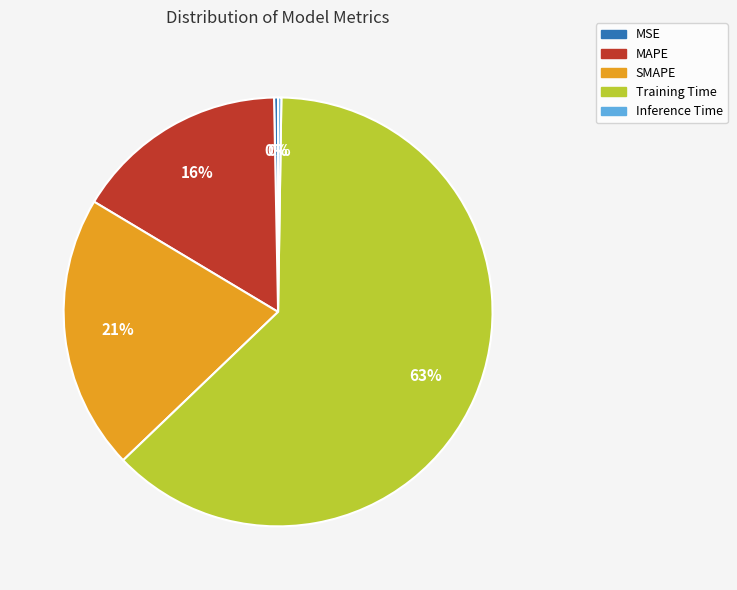

Does any single category account for the majority?

Yes